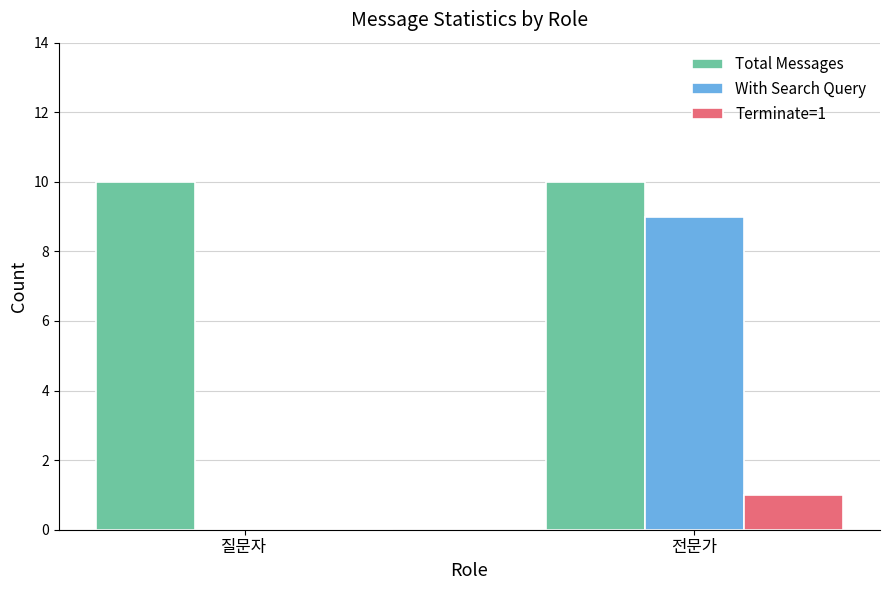

True or false: With Search Query has a value of 0 at 질문자.

True